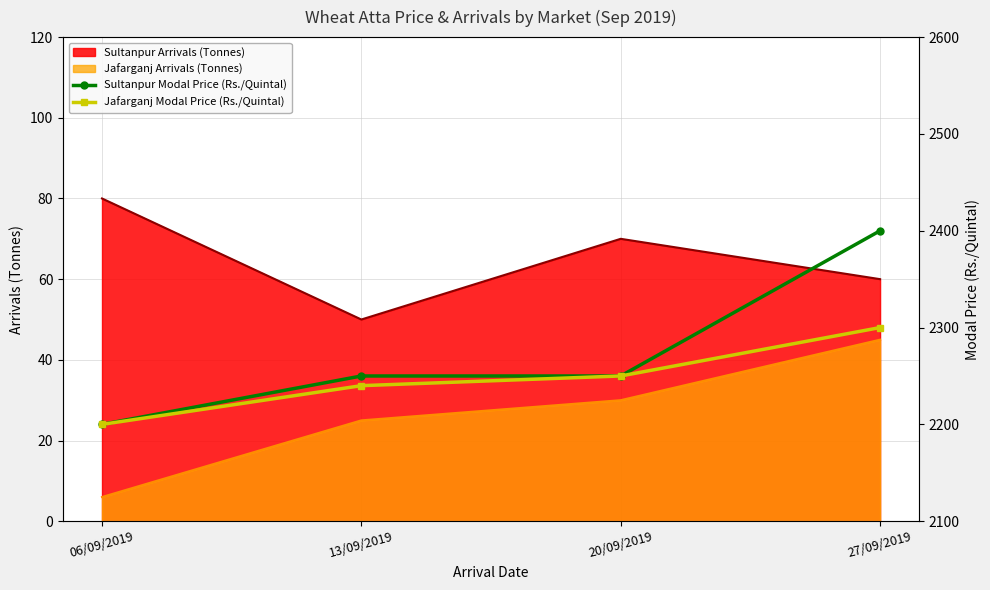

Which series has the widest spread of values?

Sultanpur Modal Price (Rs./Quintal)